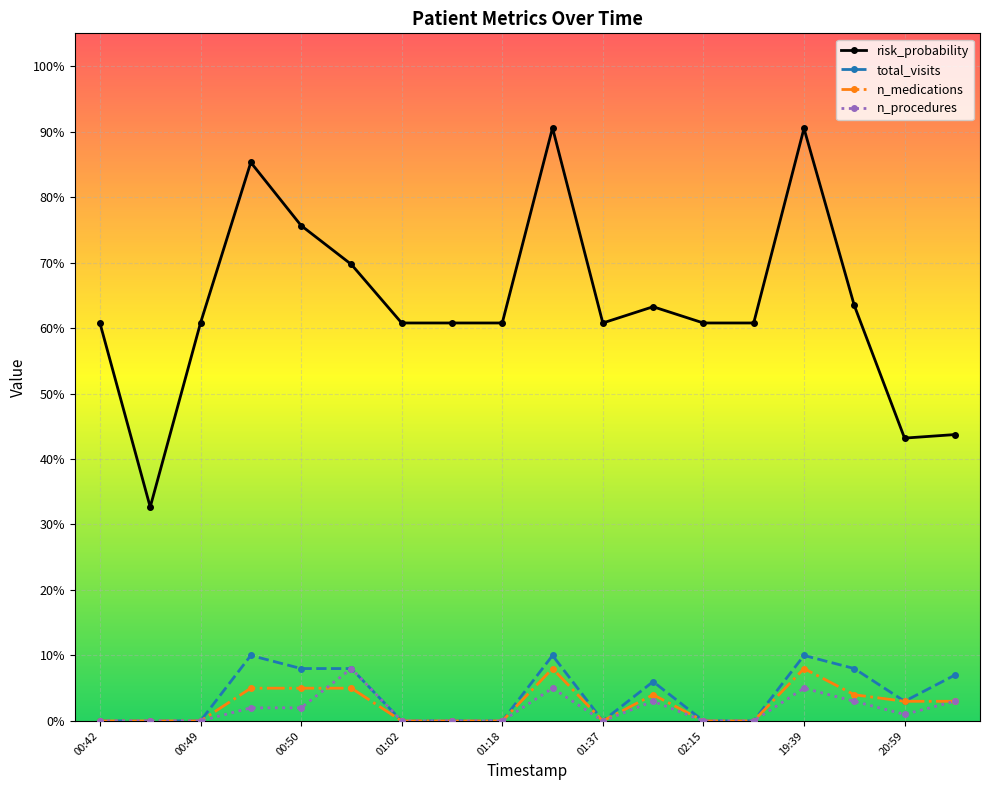

True or false: risk_probability and n_procedures cross at least once.

False